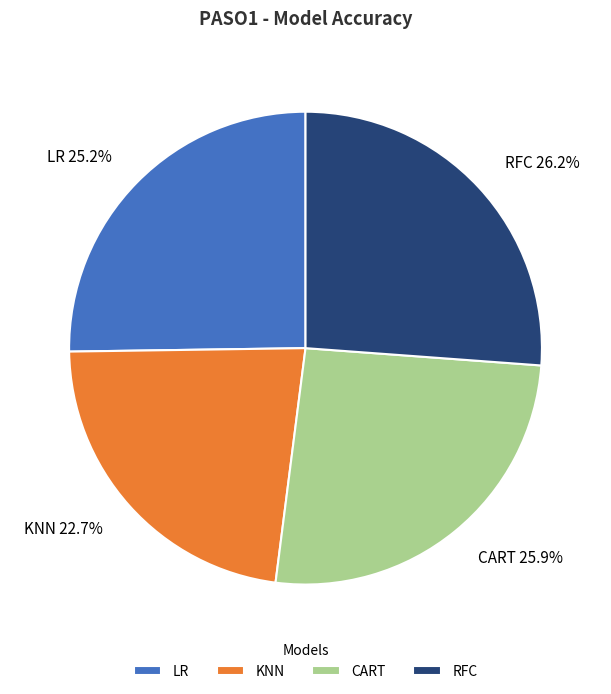

Is it true that LR is 25% of the pie?

True